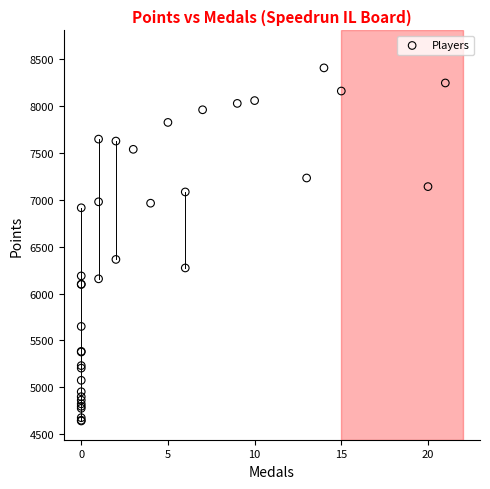

What Y value in the scatter plot is closest to 6524?

6364